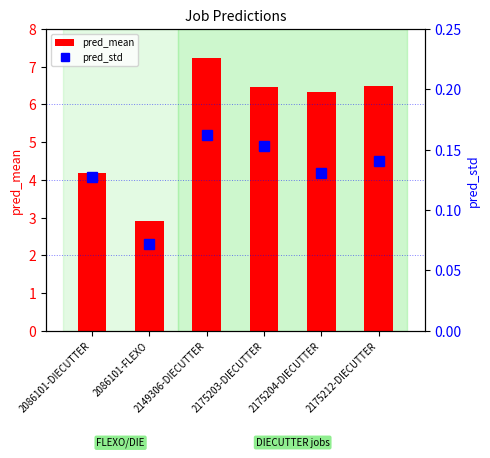

Between 2086101-DIECUTTER and 2149306-DIECUTTER, which is larger?

2149306-DIECUTTER